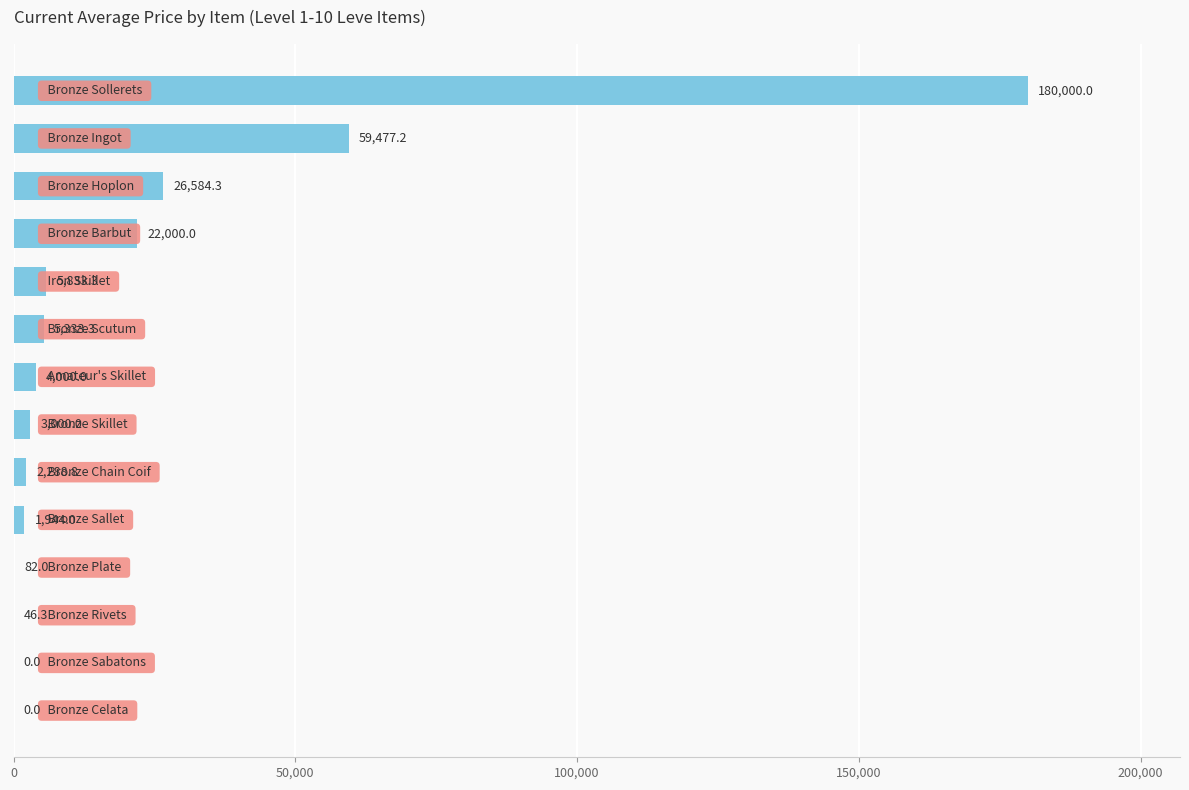

What is the greatest value displayed?

180000.0